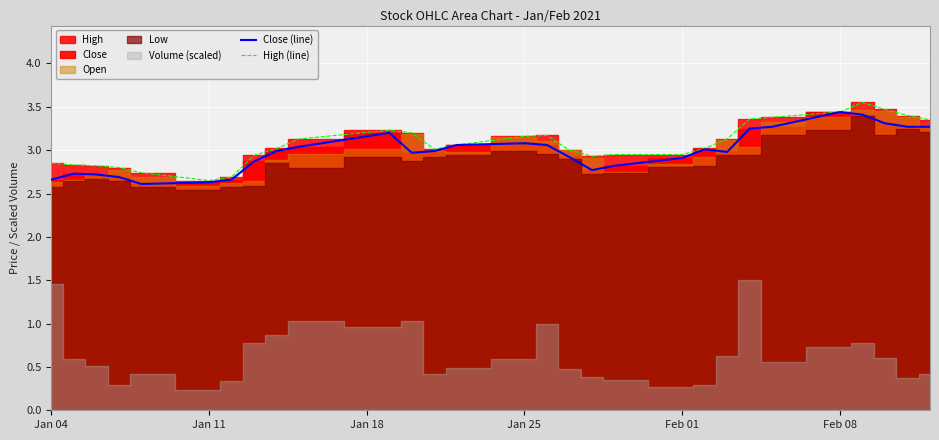

True or false: High (line) has a value of 3.2 at Jan 25.

True